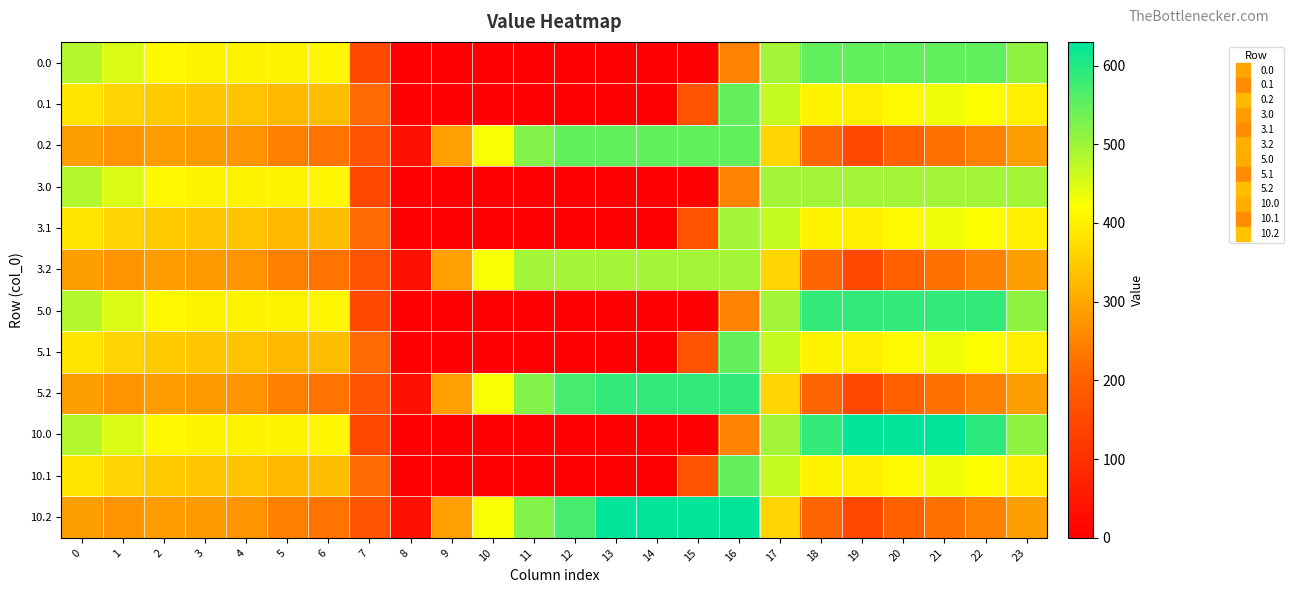

At 2, list the series in order from smallest to largest.

row_2, row_5, row_8, row_11, row_1, row_4, row_7, row_10, row_0, row_3, row_6, row_9